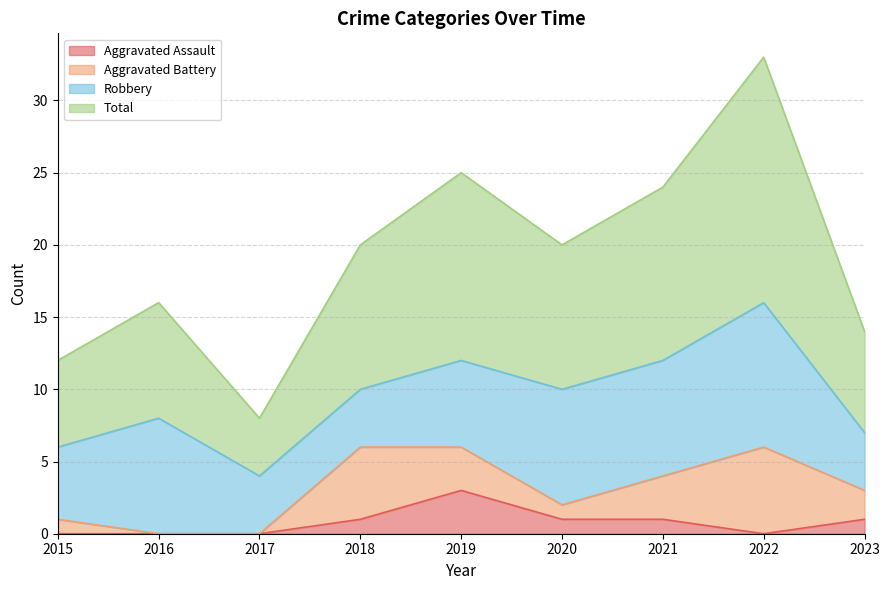

At how many categories does at least one series exceed 17?

5